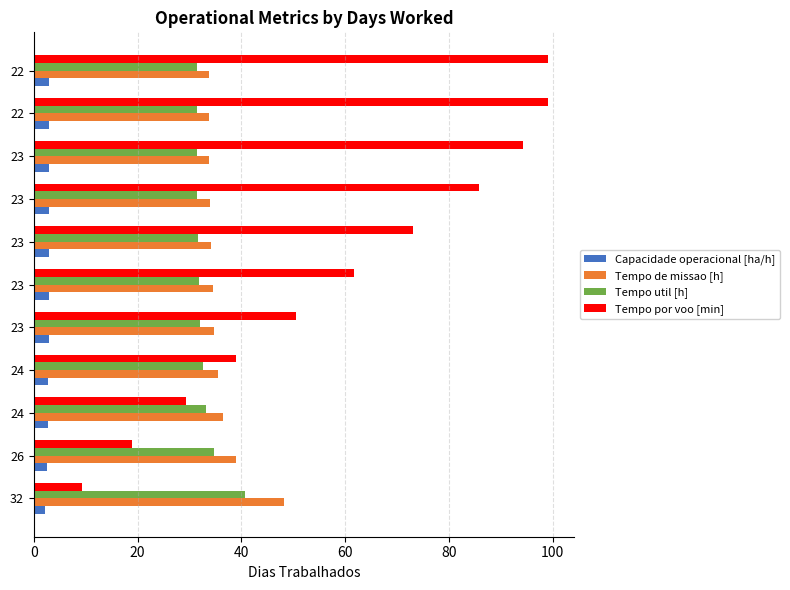

How many distinct data groups are displayed?

4